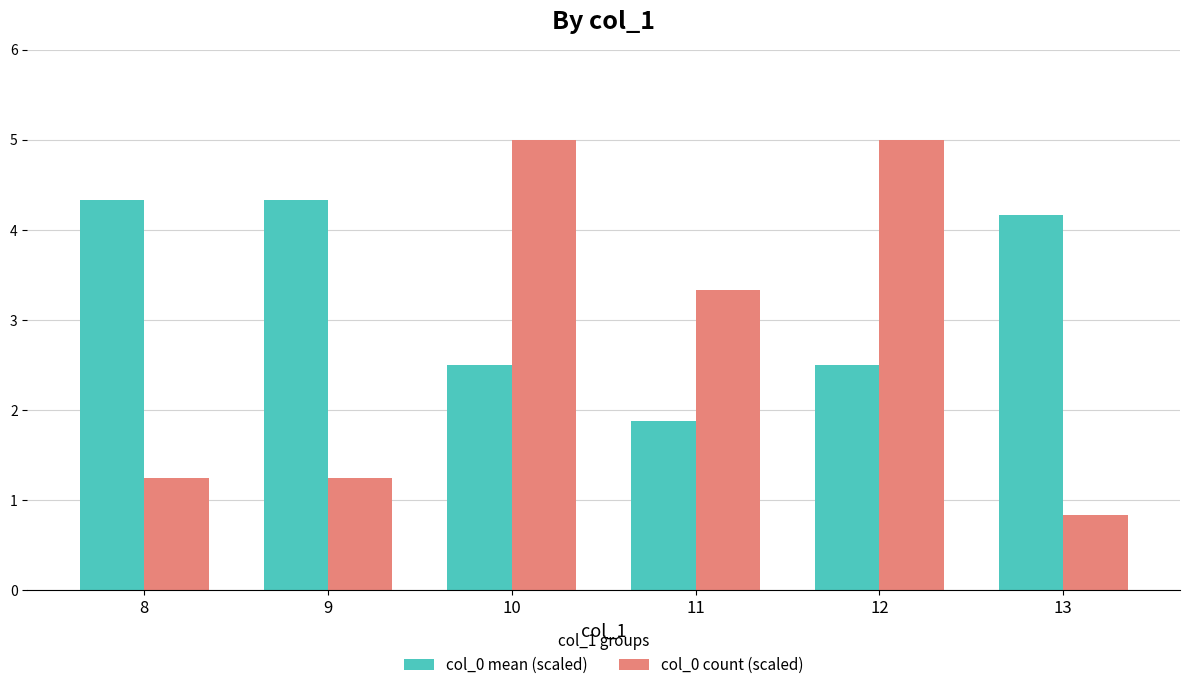

The value of col_0 count (scaled) at 9 is 0.4. True or false?

False